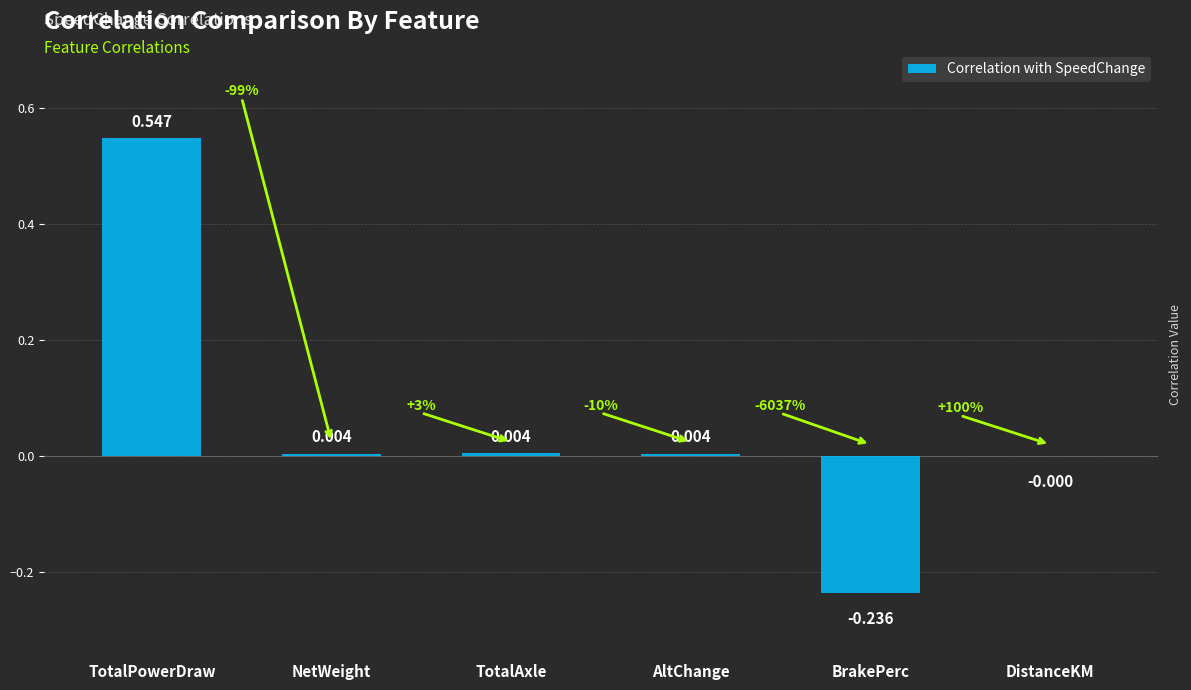

Are the bars horizontal?

No